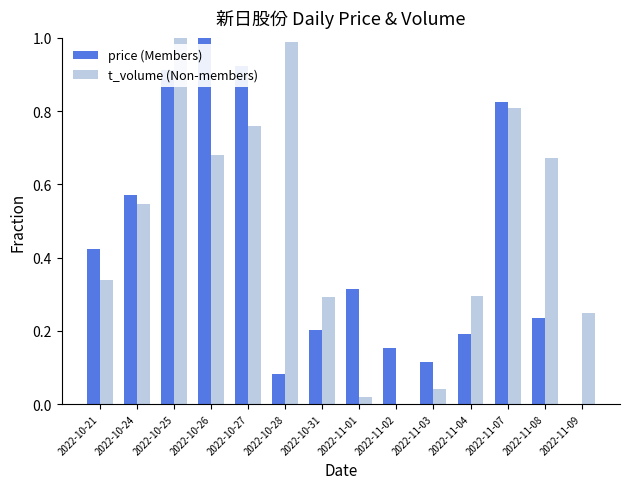

The value of t_volume (Non-members) at 2022-10-26 is 1.1. True or false?

False